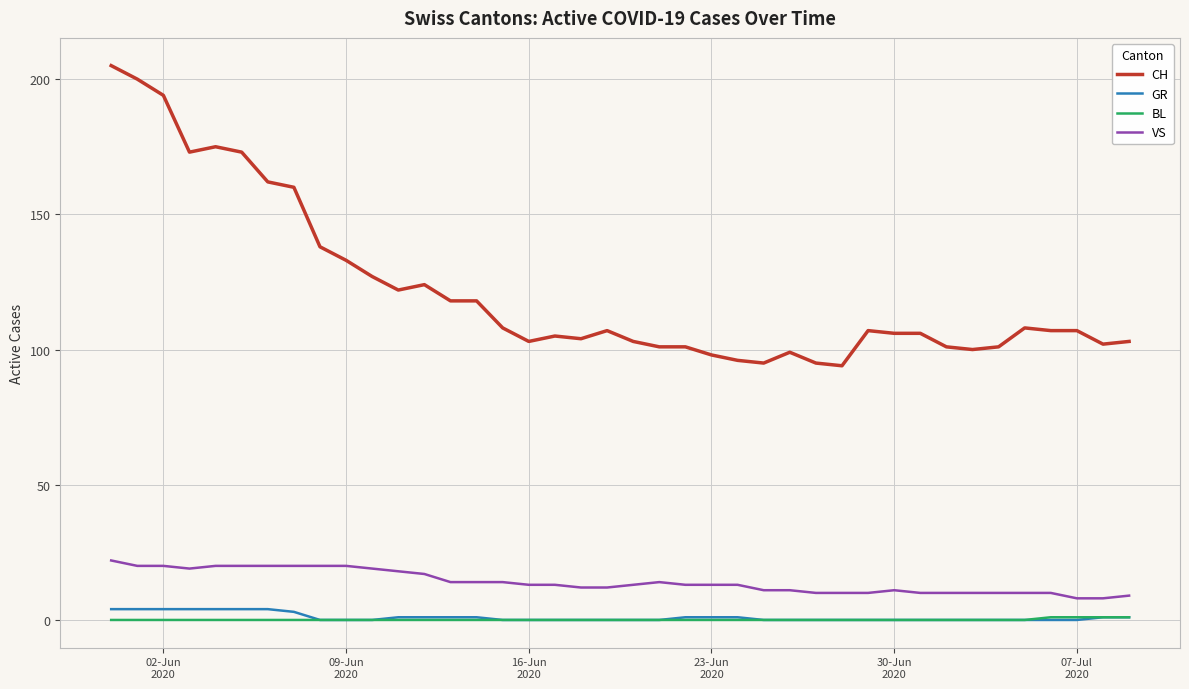

Which series has the widest spread of values?

CH